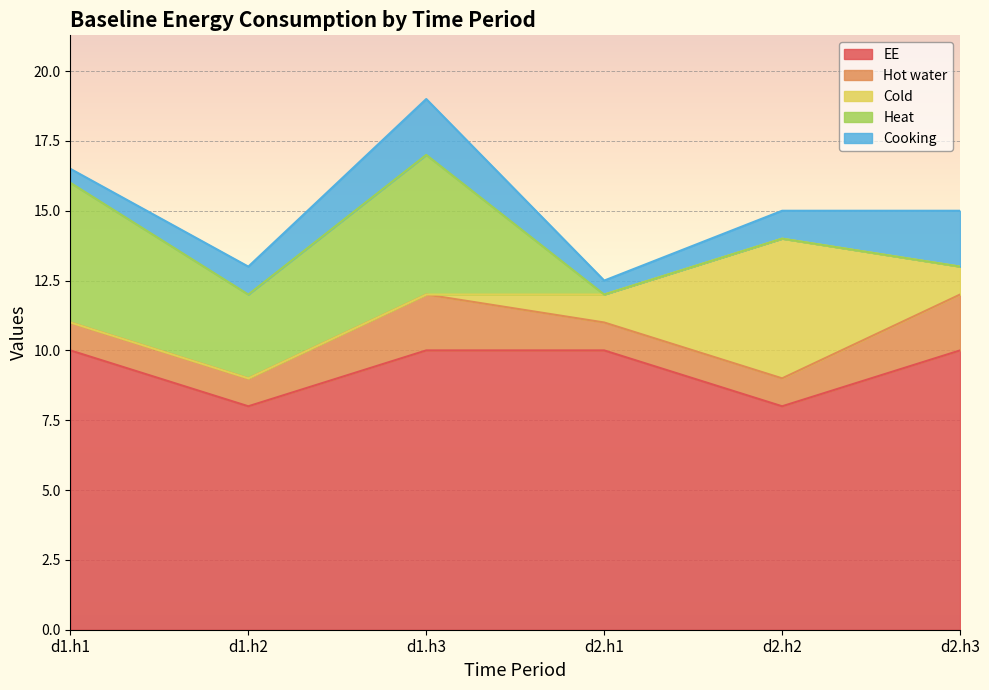

Is the value of Cold at d2.h2 greater than the value of EE at d1.h1?

No